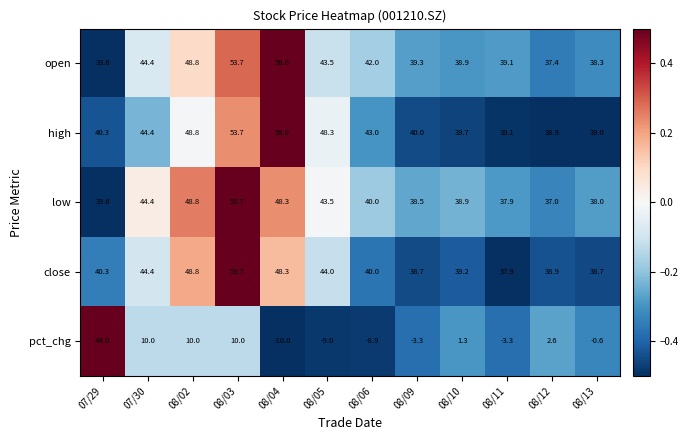

List the labels in order of high value, largest first.

08/04, 08/03, 08/02, 08/05, 07/30, 08/06, 07/29, 08/09, 08/10, 08/11, 08/13, 08/12